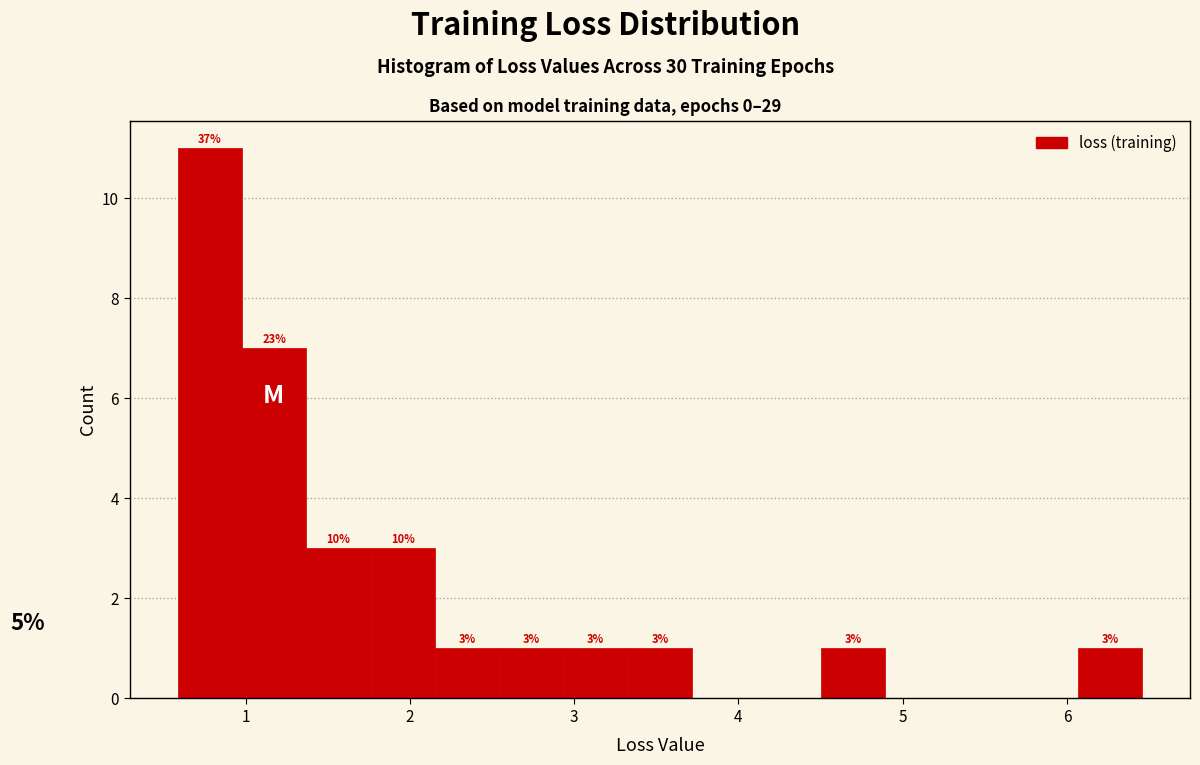

Read against the x-axis, roughly where is the centre of the tallest bar?

0.8